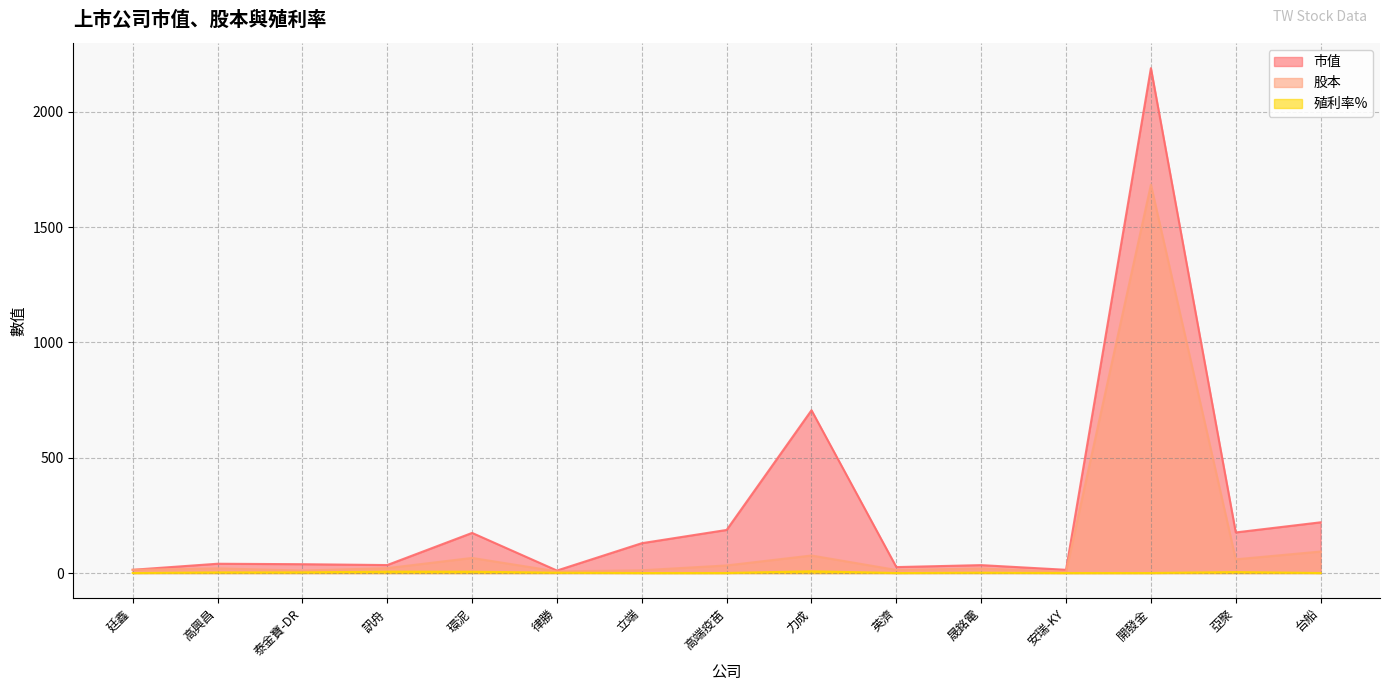

What is the spread (max minus min) of values at 安瑞-KY?

13.9